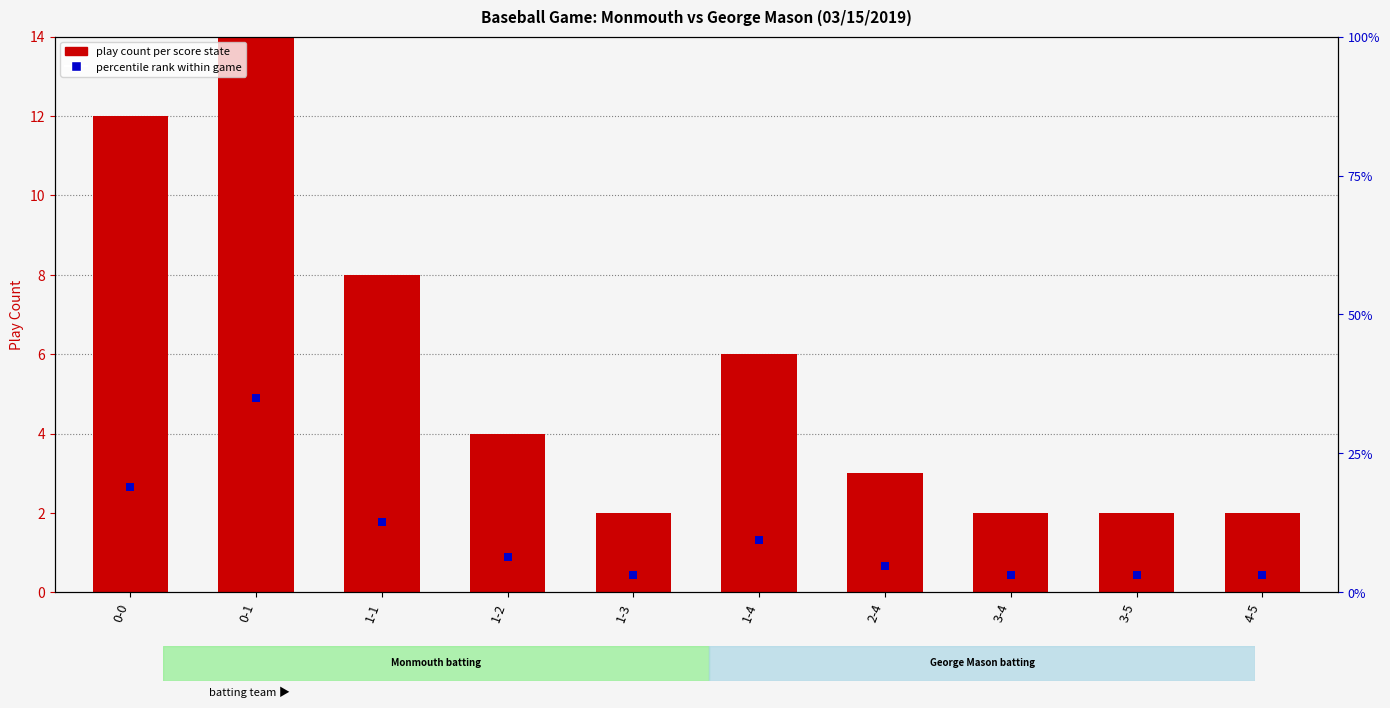

What is the total value across all series at 0-0?

31.0